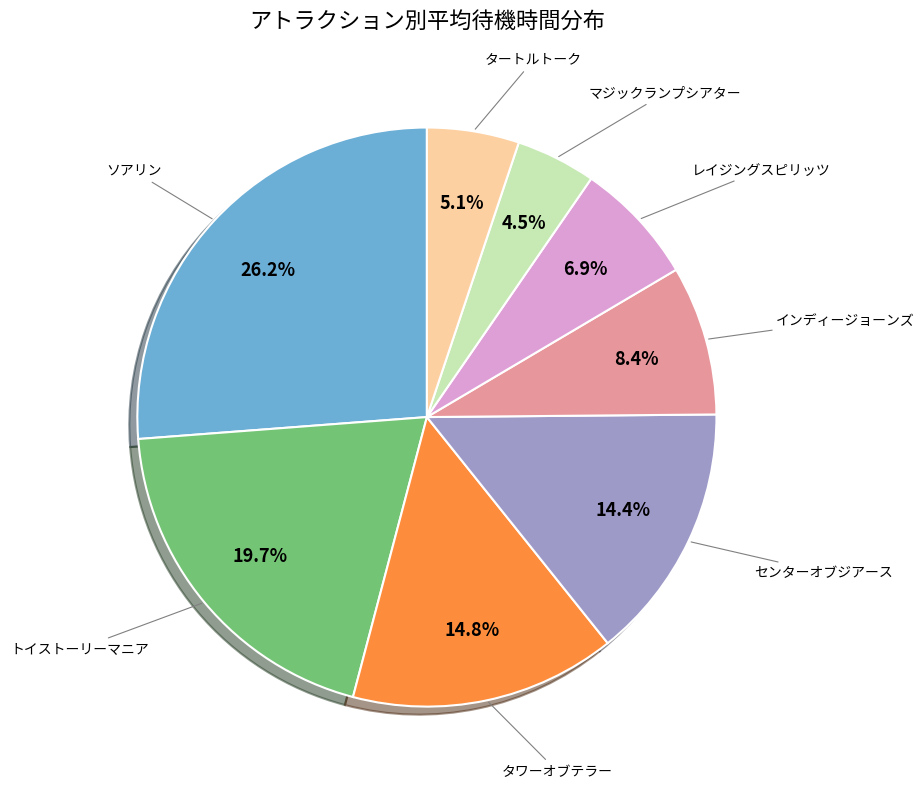

Is there a majority slice in this chart?

No